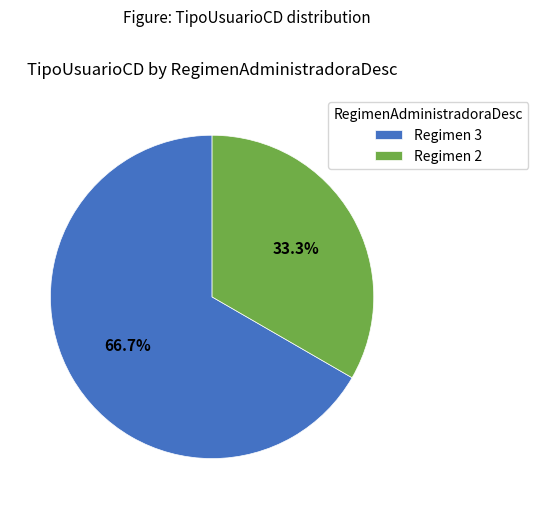

How many segments does this pie chart have?

2